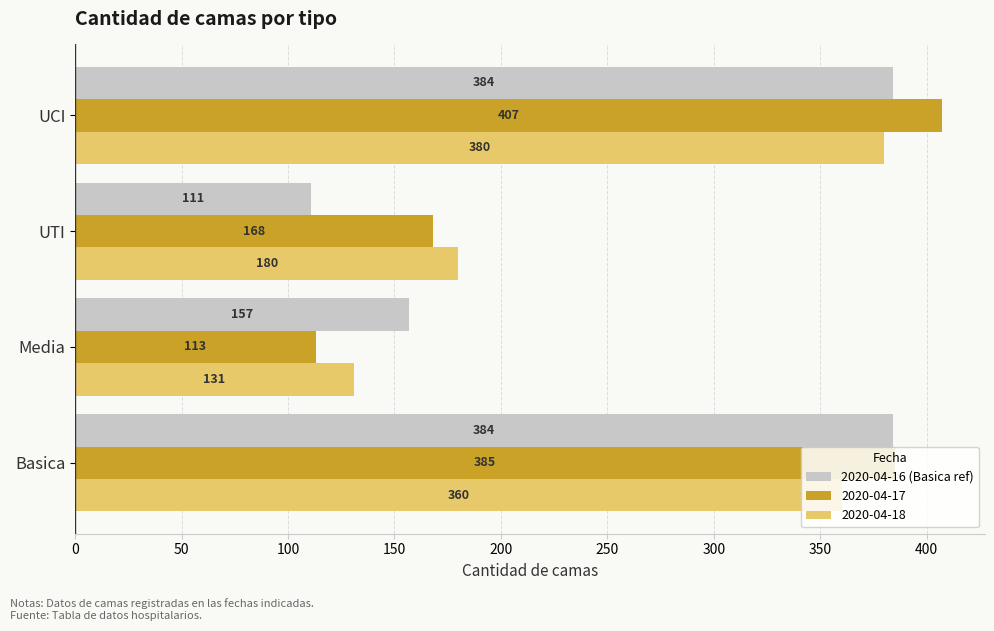

At which category does the chart reach its peak across all series?

UCI